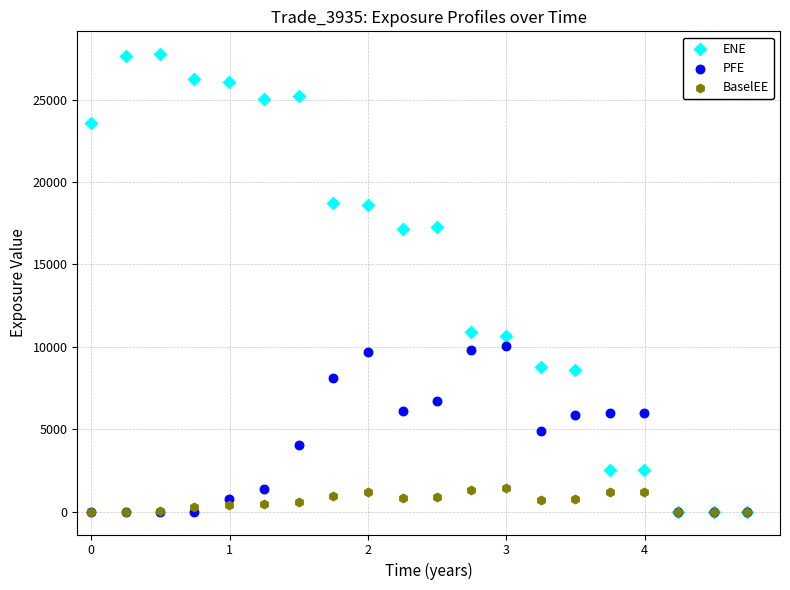

What are all the series names shown in the legend?

ENE, PFE, BaselEE